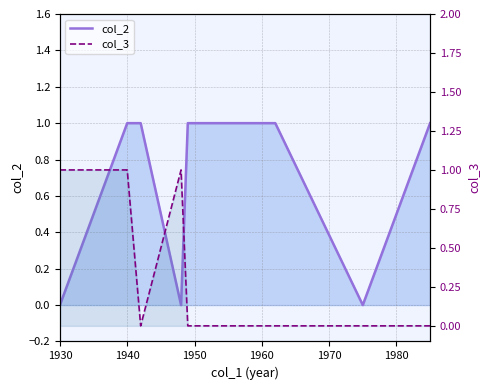

Reading left to right, transcribe all the data shown in this chart.

col_2_line: 0	1	1	0	1	1	0	1
col_3_line: 1	1	0	1	0	0	0	0